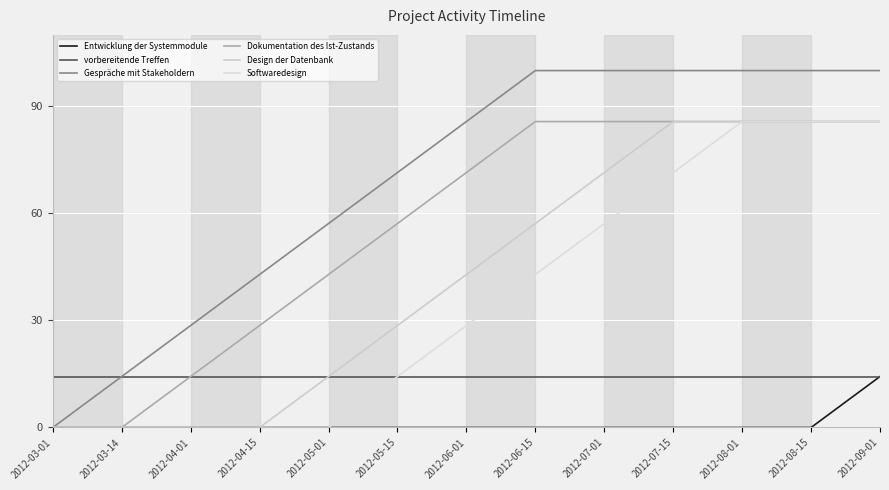

True or false: Design der Datenbank and Entwicklung der Systemmodule intersect in this chart.

False